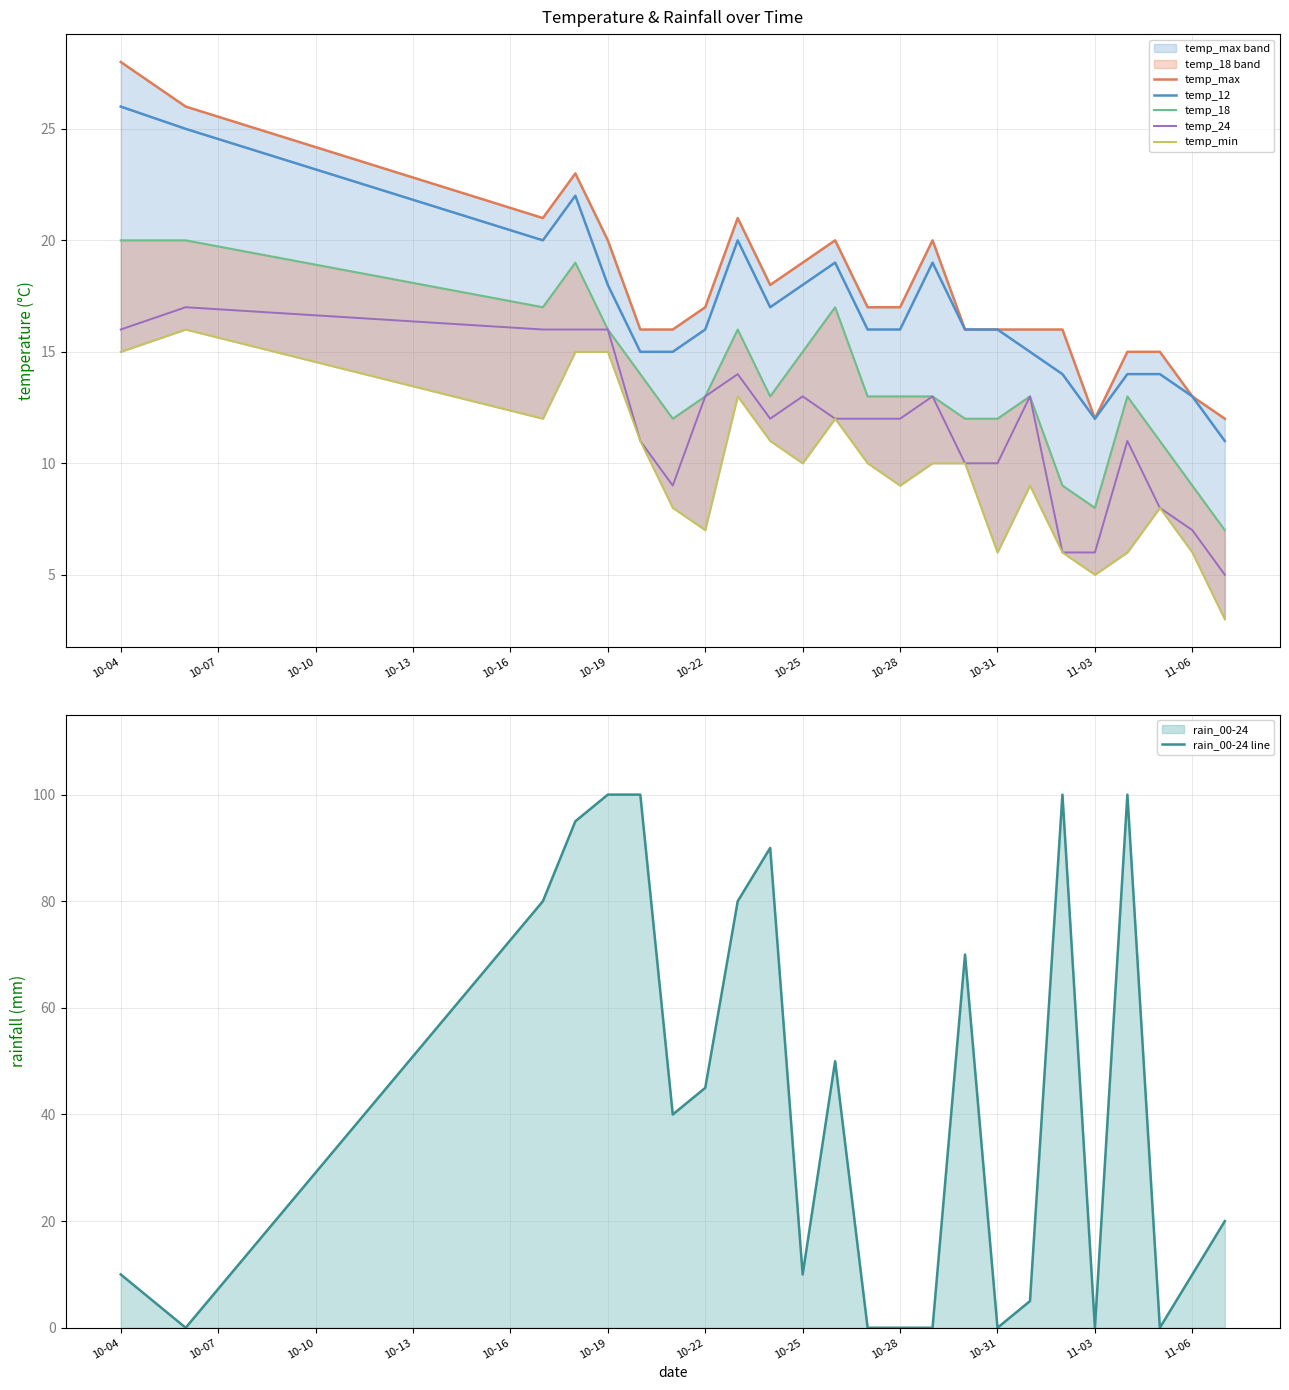

What is the sum of all temp_18 line values?

325